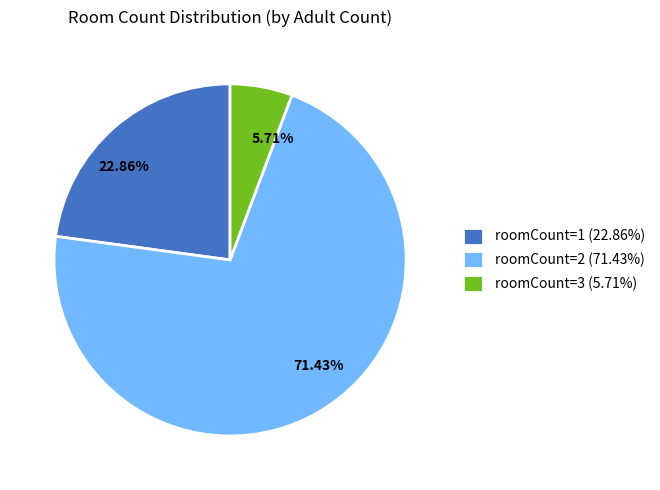

Does any single category account for the majority?

Yes